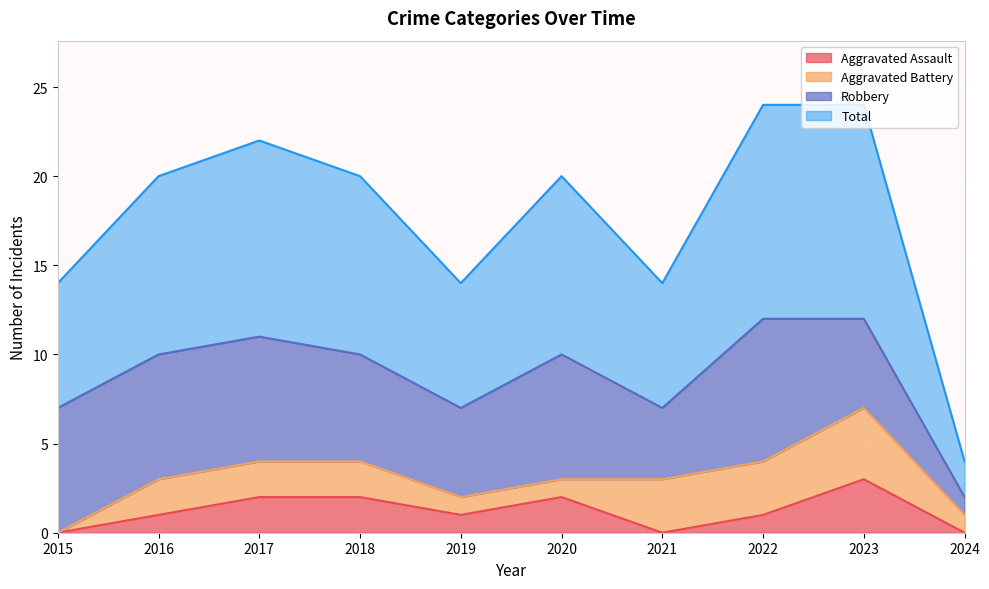

True or false: Aggravated Assault has a value of 0 at 2024.

True